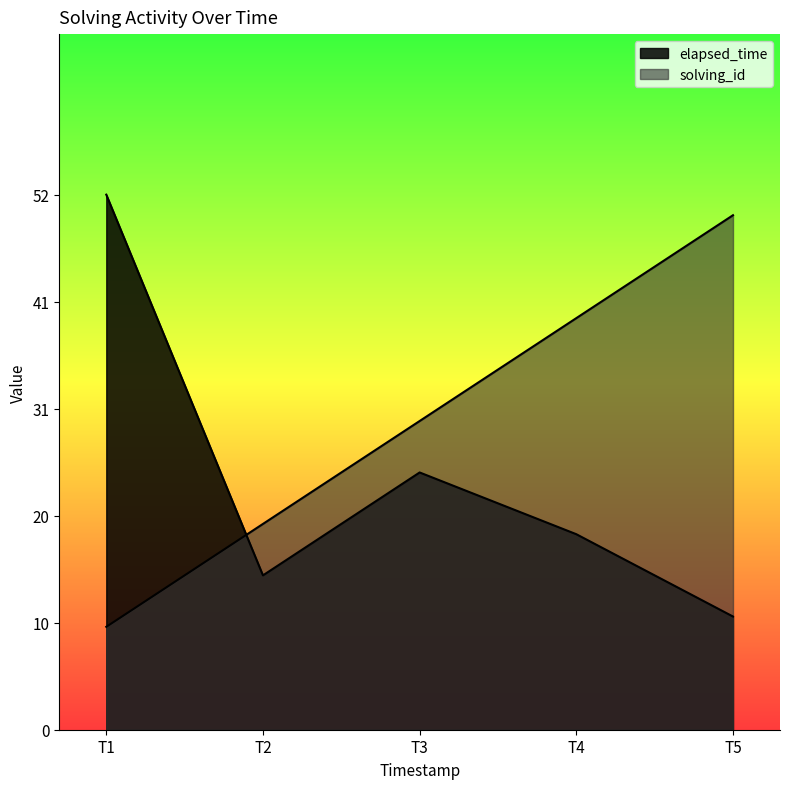

How many series are shown in this chart?

2